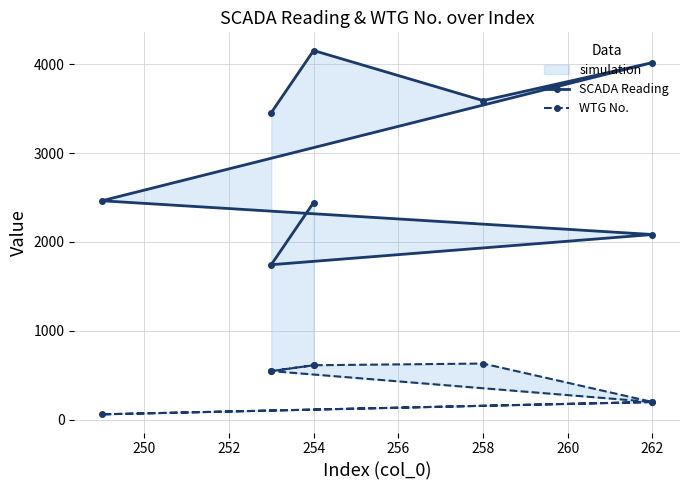

Rank the series by their maximum value, from lowest to highest.

WTG No., SCADA Reading